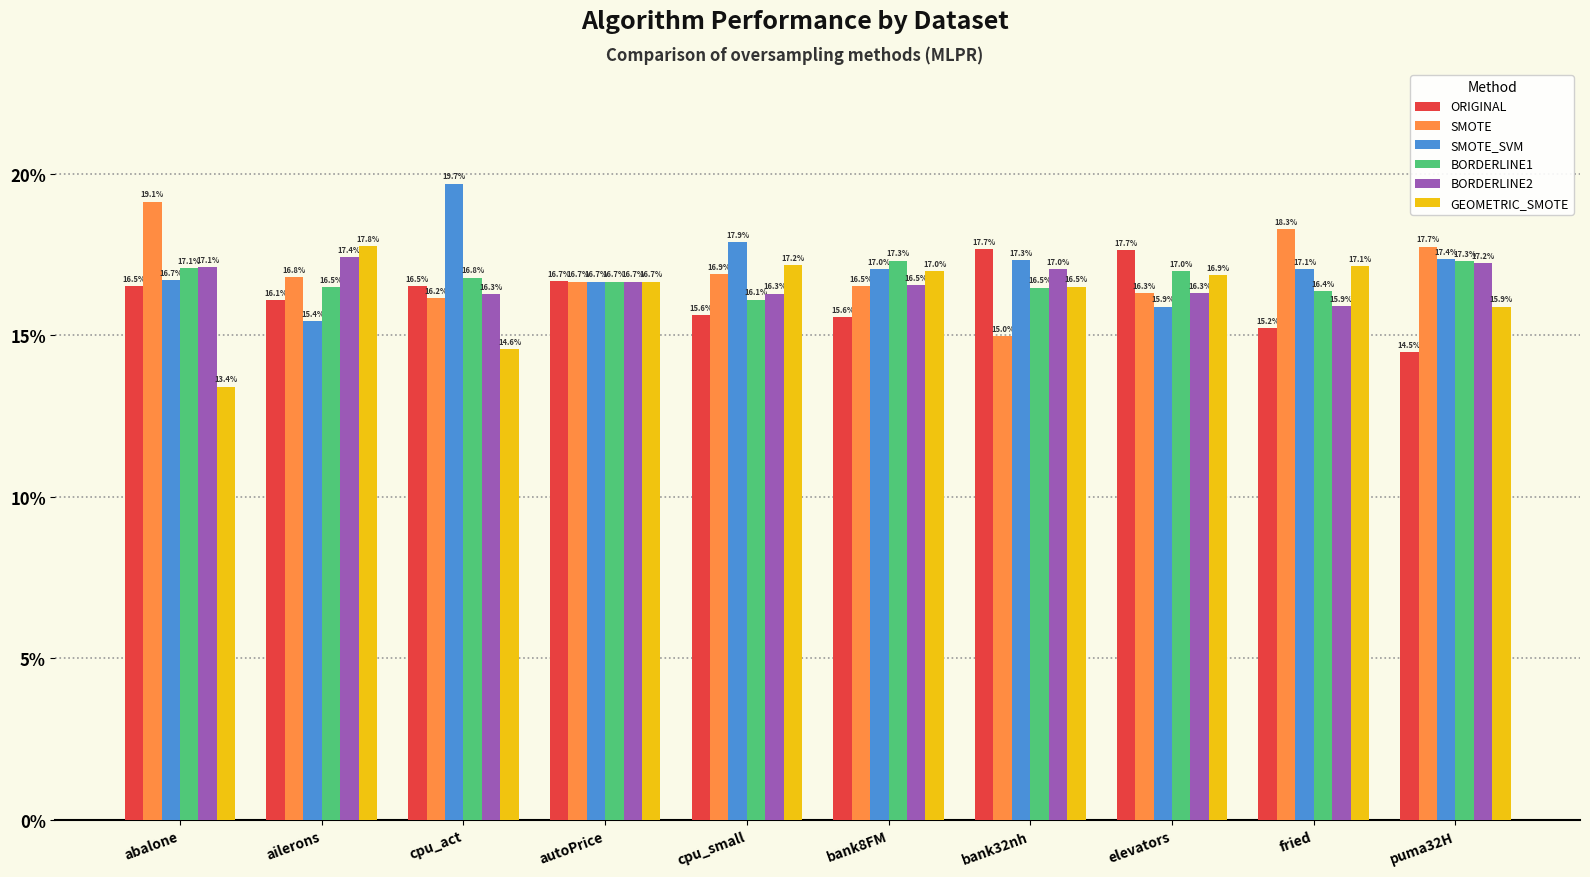

Is the value of SMOTE at abalone greater than the value of ORIGINAL at cpu_act?

Yes